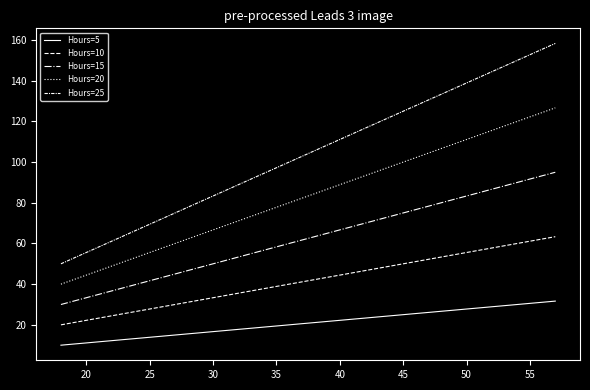

Does the chart have visible grid lines?

No